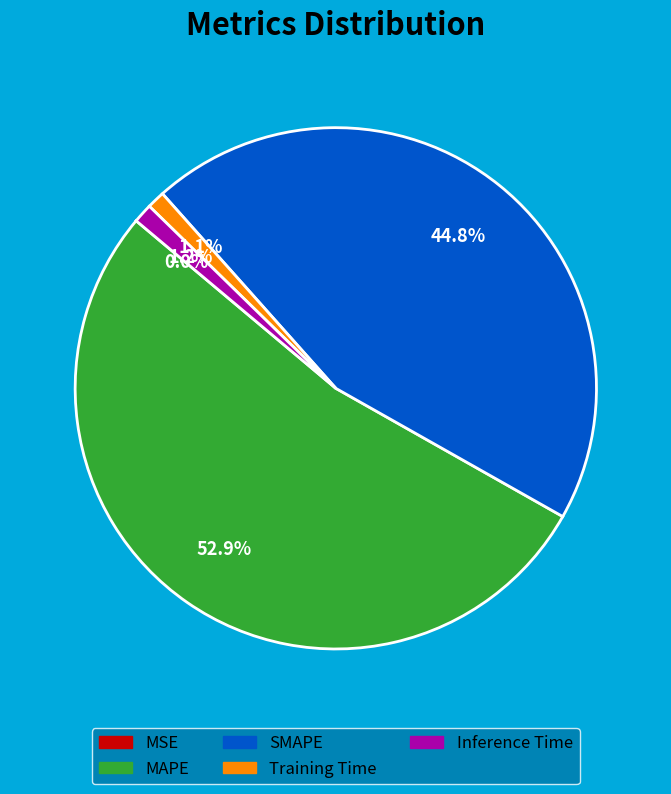

True or false: Training Time accounts for 1% of the total.

True